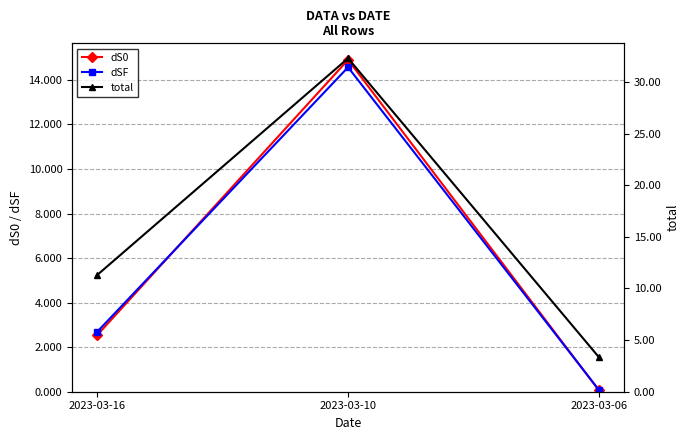

At which label is total closest to 17?

2023-03-16